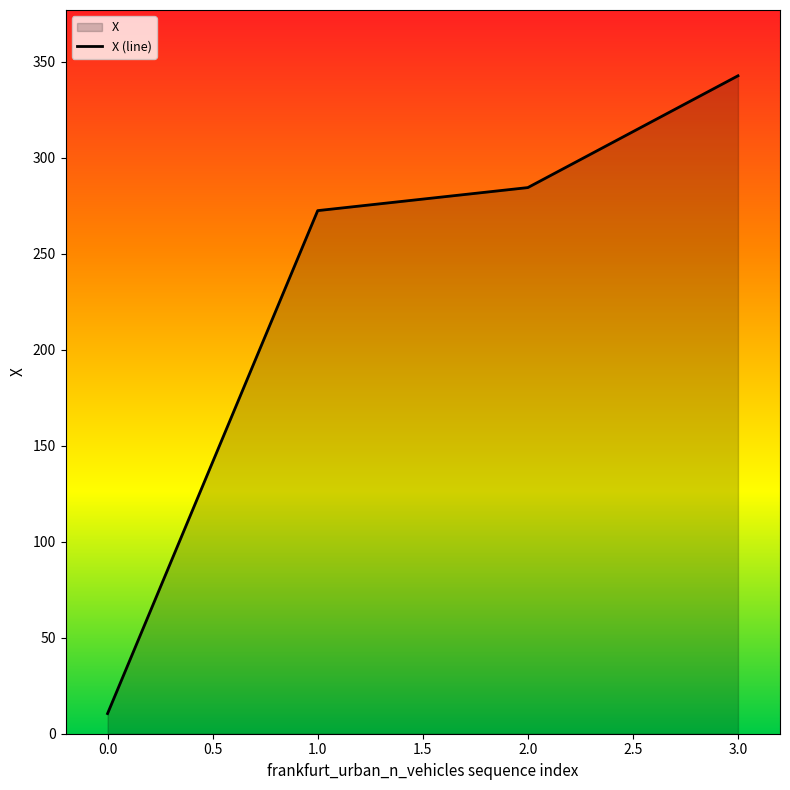

How many lines are shown in the chart?

1